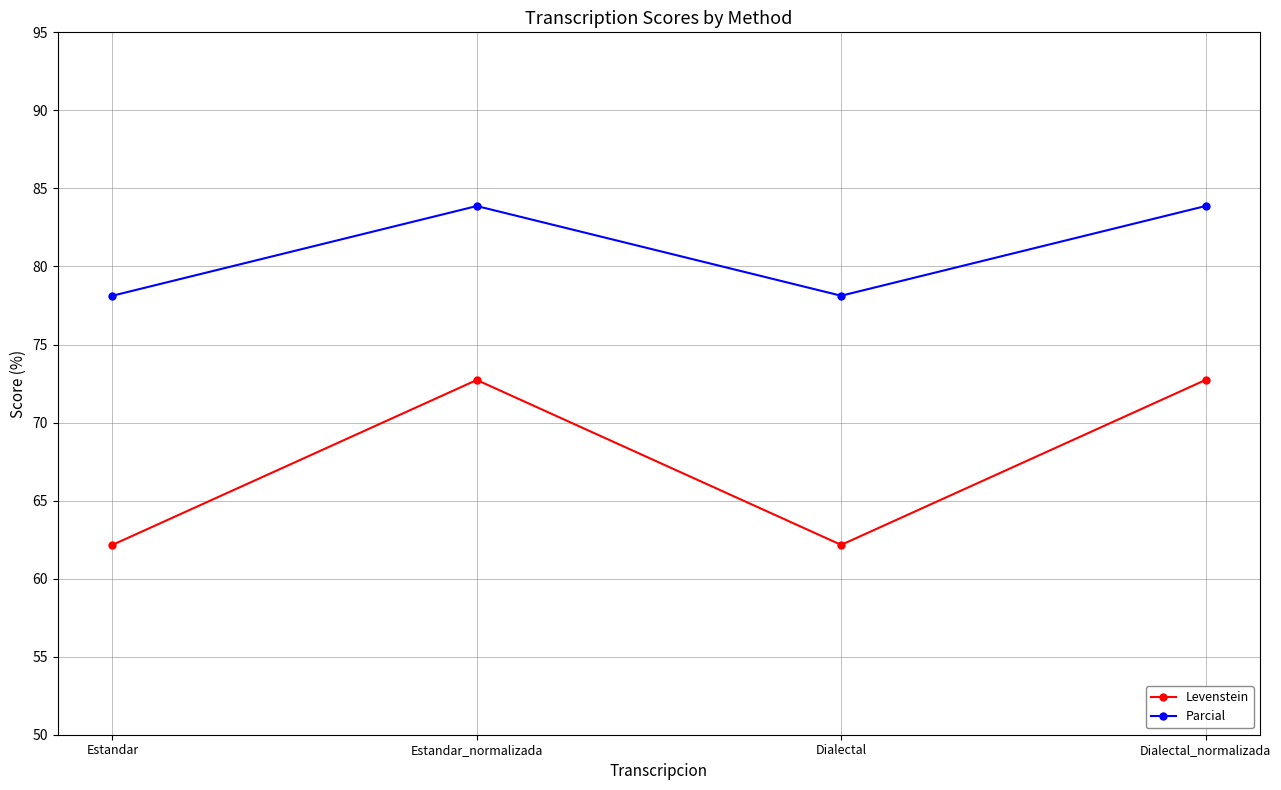

Is it true that Levenstein equals 72.7 at Dialectal_normalizada?

True